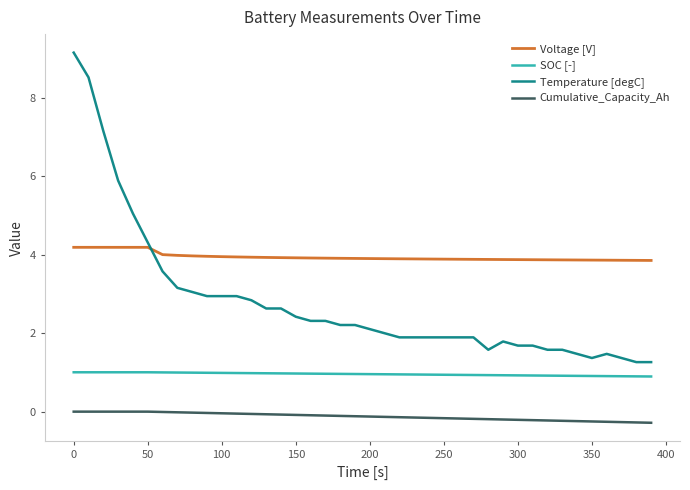

How many lines are shown in the chart?

4